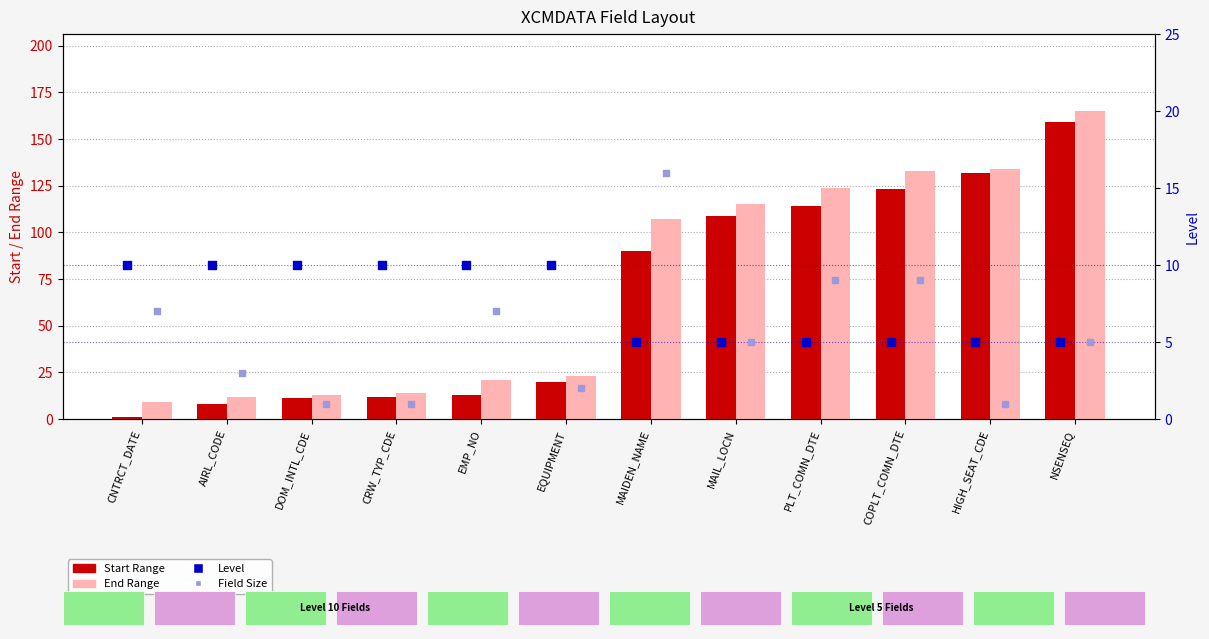

Which series reaches the minimum Y coordinate?

Start Range